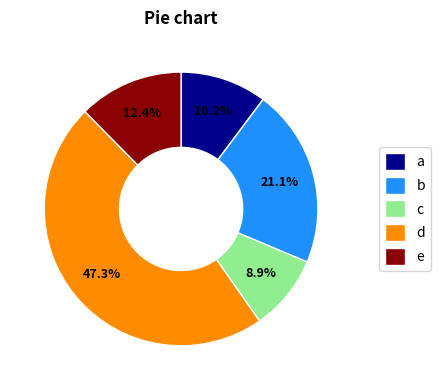

How many segments does this pie chart have?

5